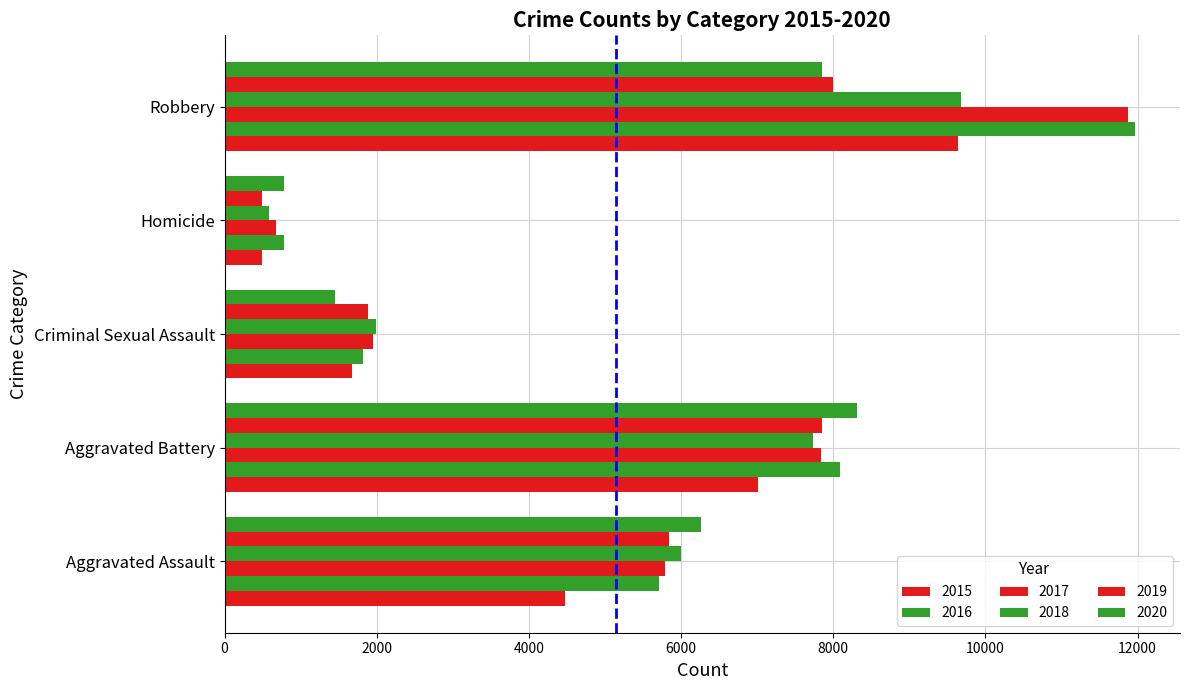

True or false: 2015 has a value of 496 at Homicide.

True